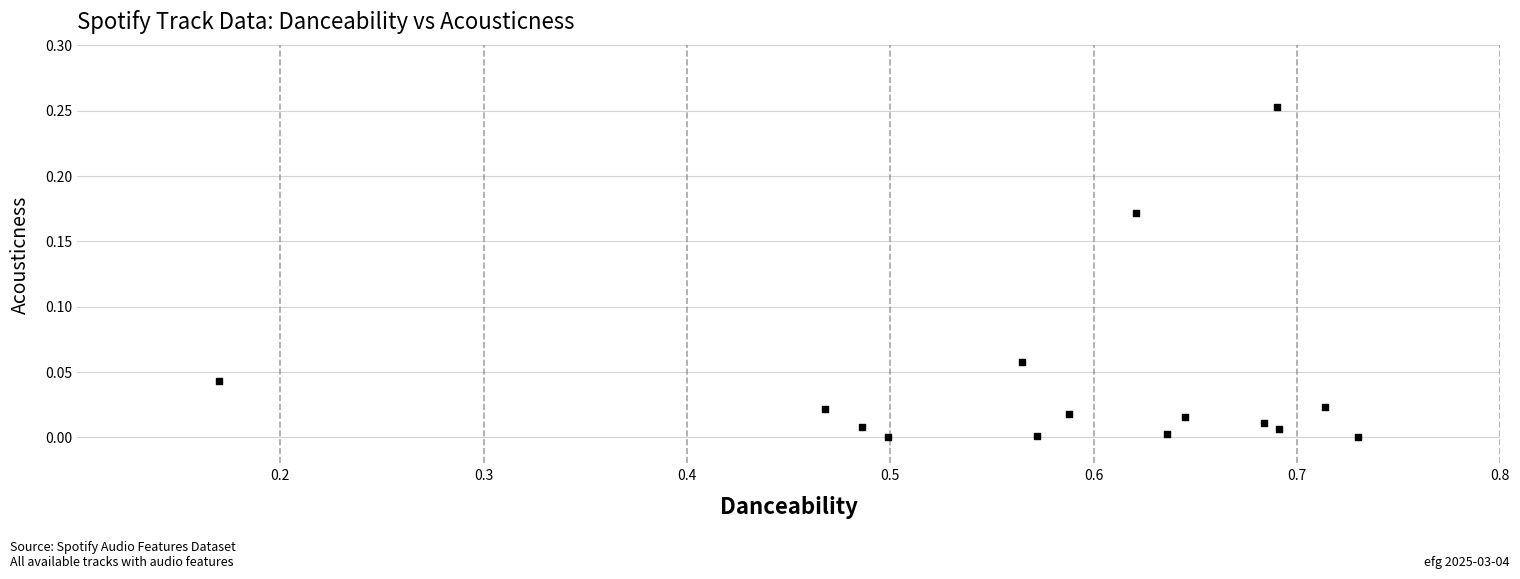

What is the range of X values (max minus min)?

0.6